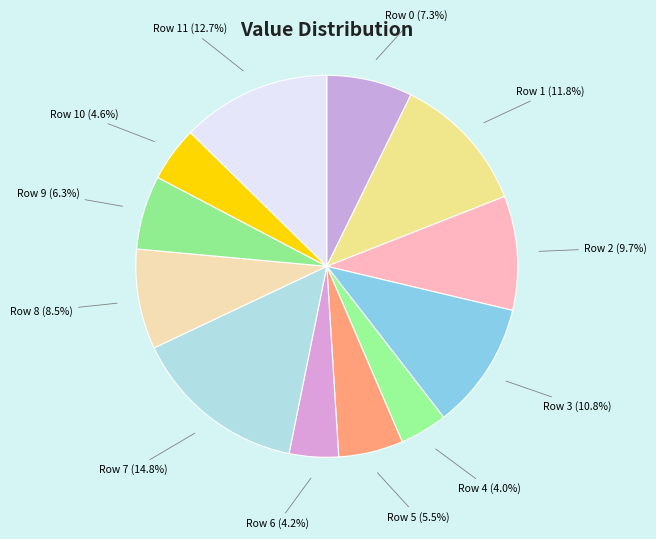

What is the largest slice in the pie chart?

Row 7